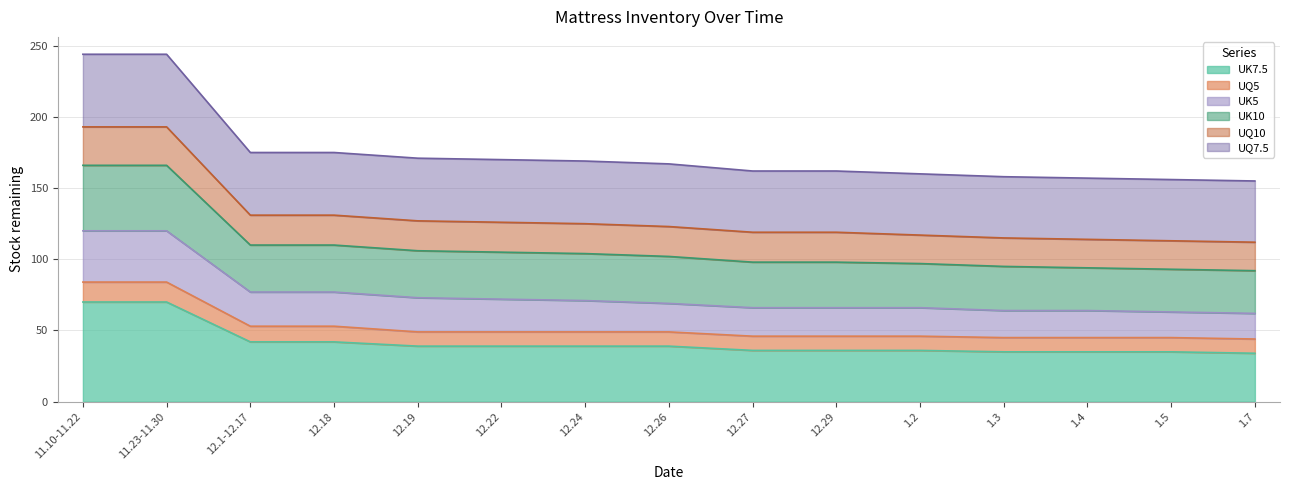

List the labels in order of UK7.5 value, smallest first.

1.7, 1.3, 1.4, 1.5, 12.27, 12.29, 1.2, 12.19, 12.22, 12.24, 12.26, 12.1-12.17, 12.18, 11.10-11.22, 11.23-11.30